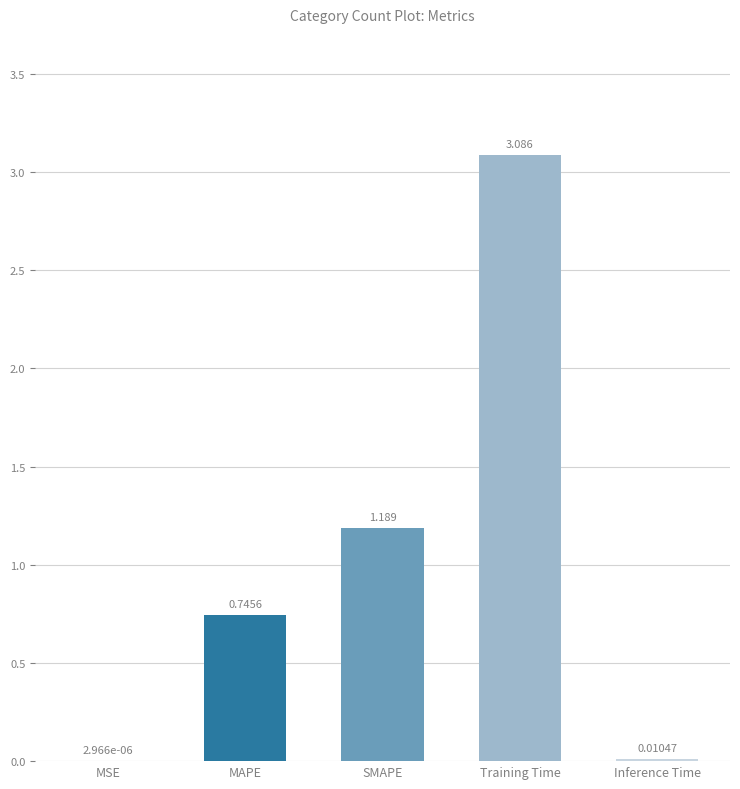

At which category does the chart reach its peak across all series?

Training Time